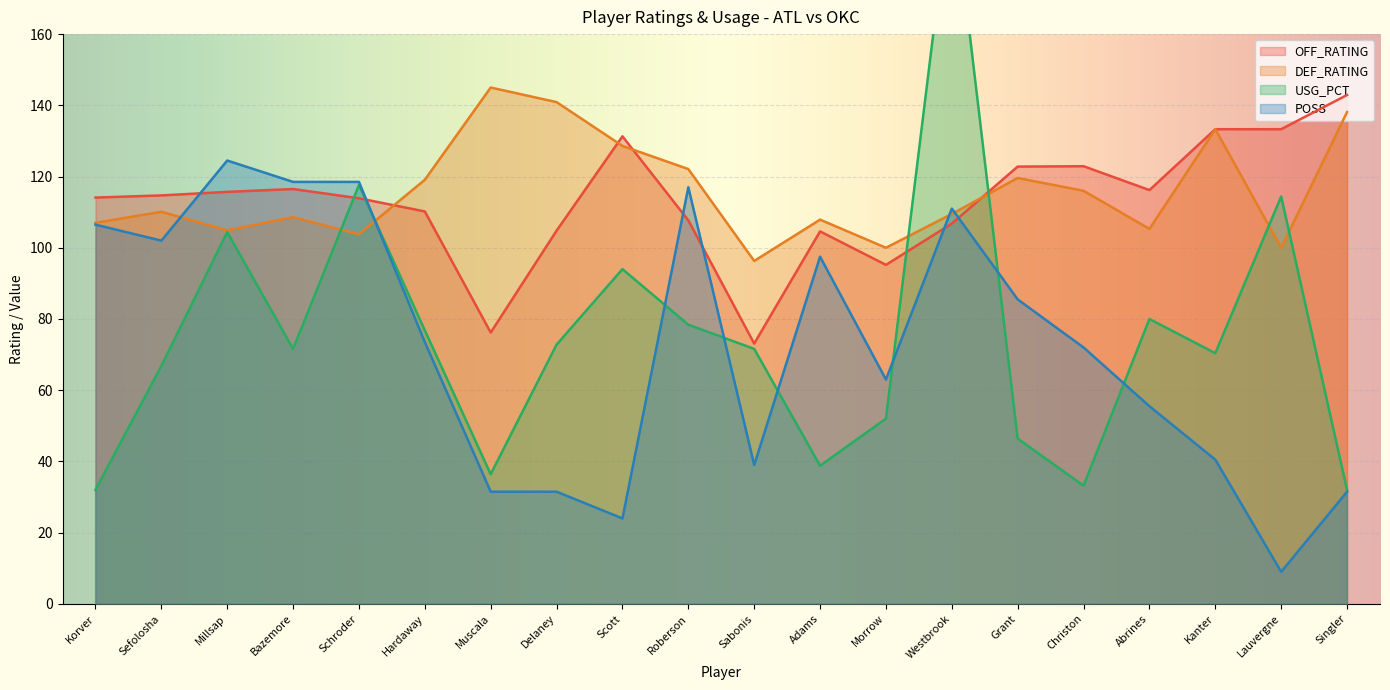

Reading left to right, transcribe all the data shown in this chart.

OFF_RATING: 114.1	114.7	115.7	116.5	113.9	110.2	76.2	104.8	131.3	107.7	73.1	104.6	95.2	106.8	122.8	122.9	116.2	133.3	133.3	142.9
DEF_RATING: 107.0	110.1	104.9	108.6	103.8	119.1	145.0	140.9	128.6	122.1	96.3	107.9	100.0	109.5	119.6	116.0	105.3	133.3	100.0	138.1
USG_PCT: 32.0	66.8	104.4	71.6	117.6	76.8	36.4	72.8	94.0	78.4	71.6	38.8	52.0	202.4	46.4	33.2	80.0	70.4	114.4	32.0
POSS: 106.5	102.0	124.5	118.5	118.5	73.5	31.5	31.5	24.0	117.0	39.0	97.5	63.0	111.0	85.5	72.0	55.5	40.5	9.0	31.5